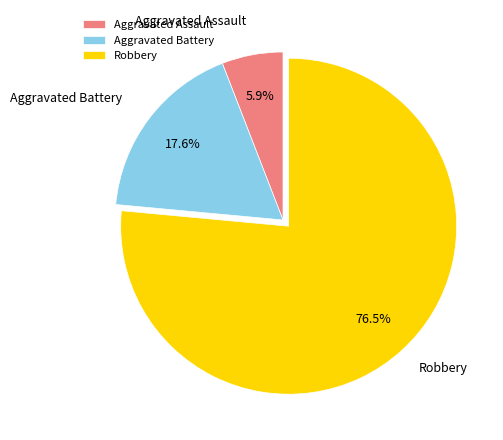

To the nearest percent, what is the difference between the largest and smallest slice percentages?

71%